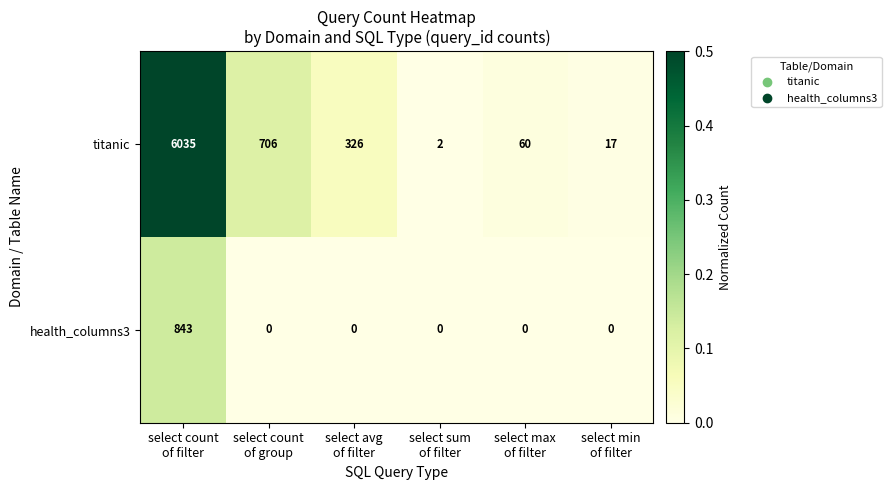

What is the sum of all health_columns3 values?

843